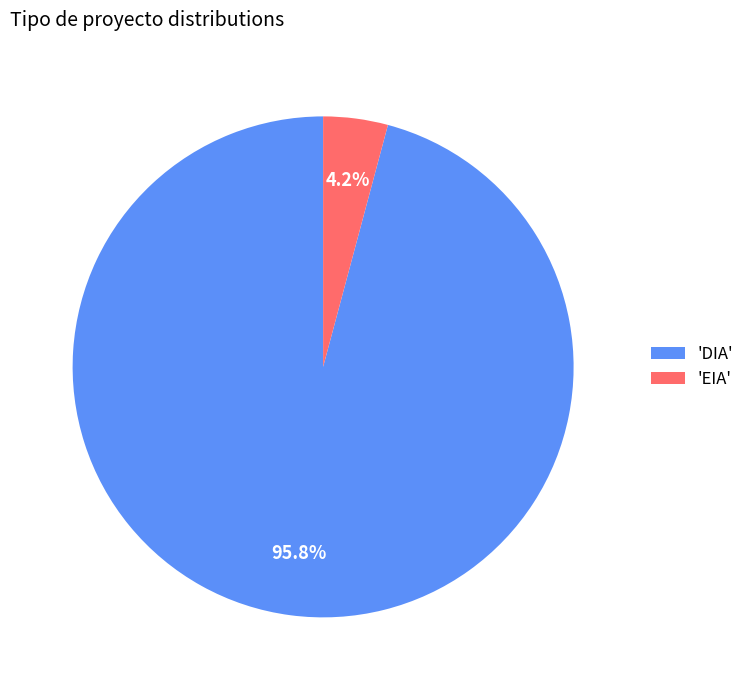

Is there any slice that represents more than half of the pie?

Yes